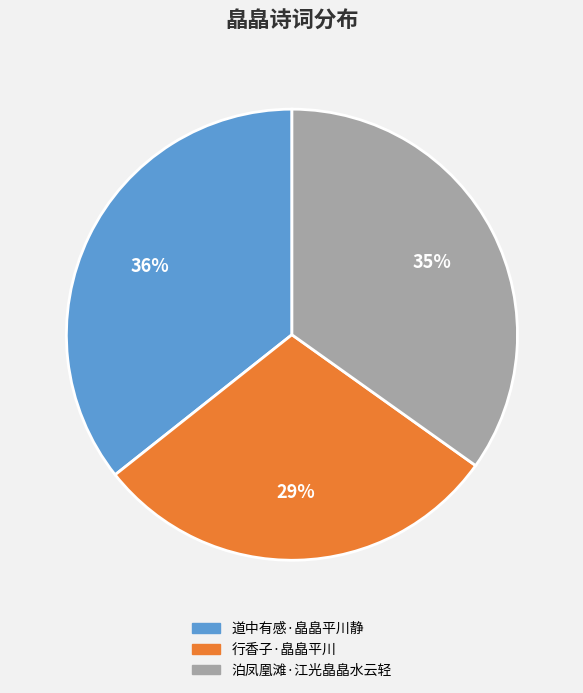

What percentage is the 道中有感·皛皛平川静 slice, to the nearest percent?

36%